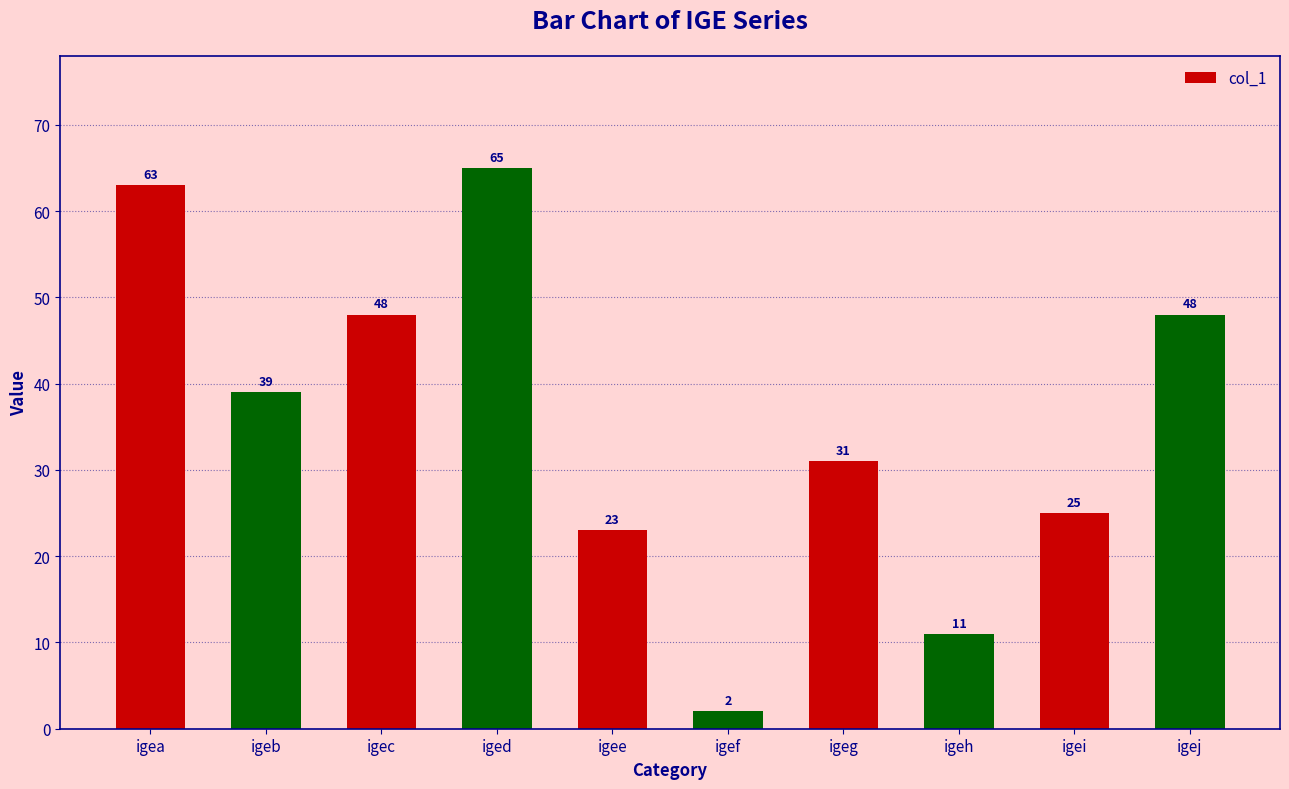

Is it true that the value at igeg is 31?

True